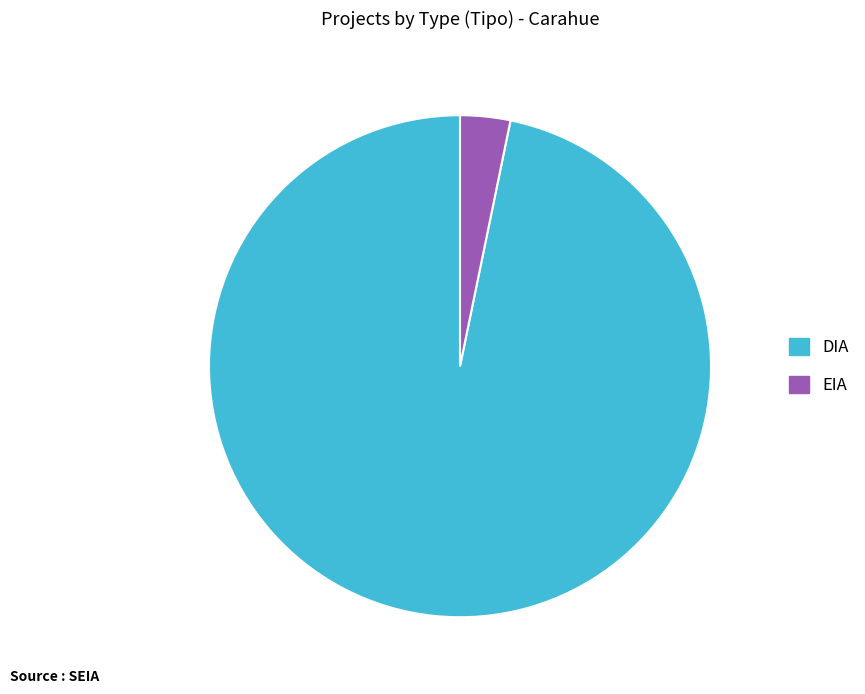

Which slice is the largest?

DIA